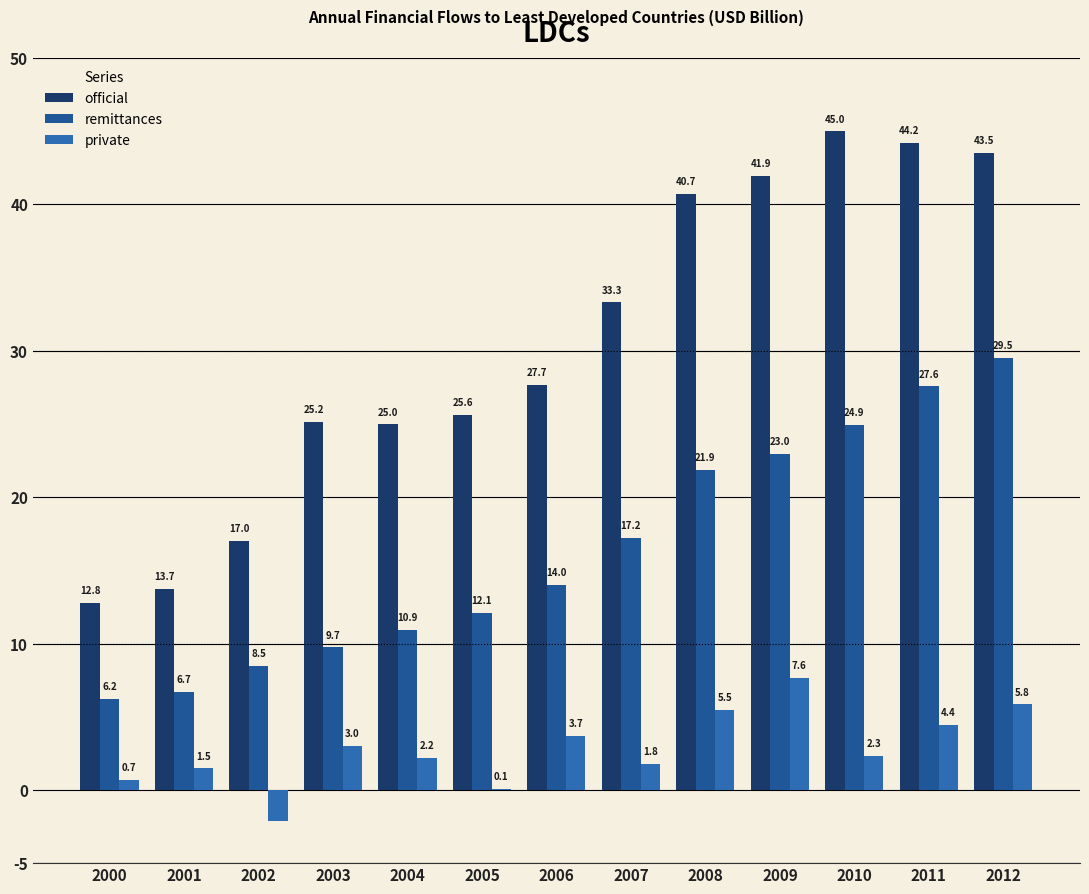

What is the sum of the private values at 2009 and 2010?

9.9